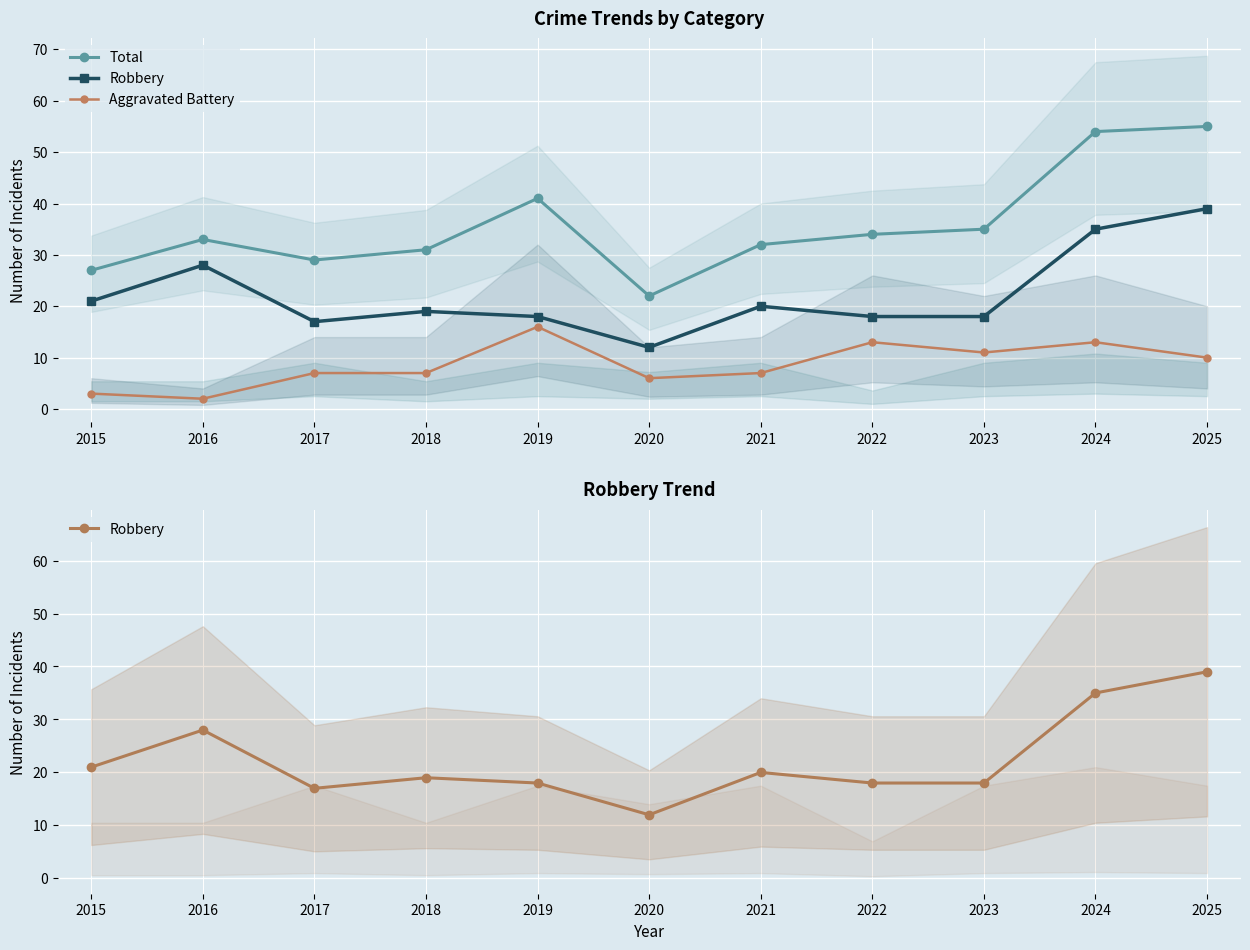

What is the difference between the second highest and second lowest values in the Robbery series?

18